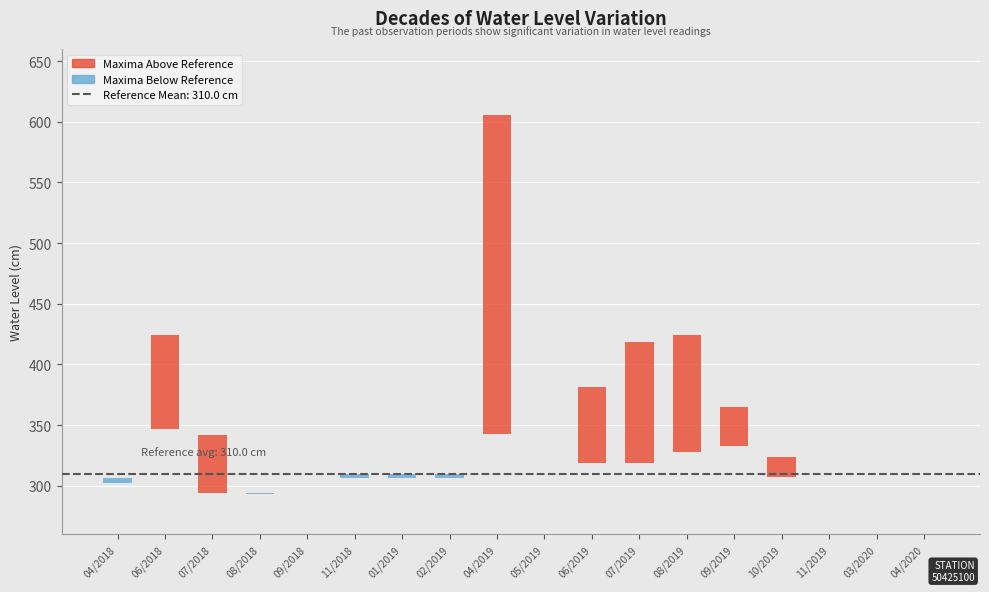

Where does the Minima series first go above 307?

06/2018